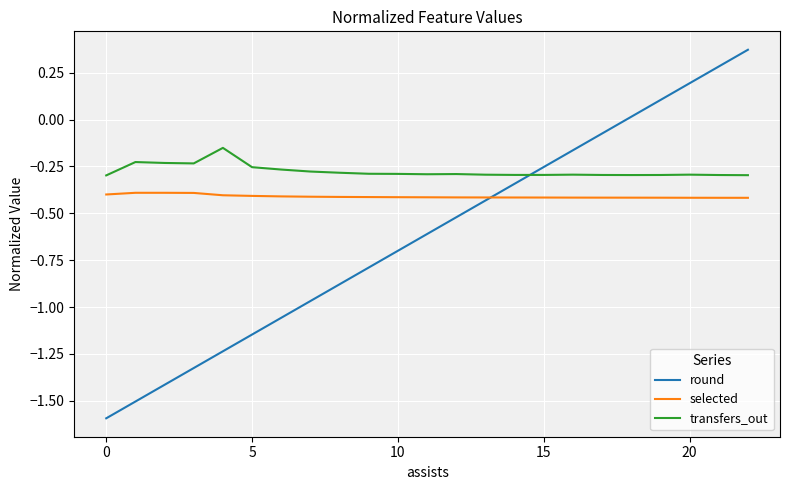

At how many categories does at least one series exceed -1?

23